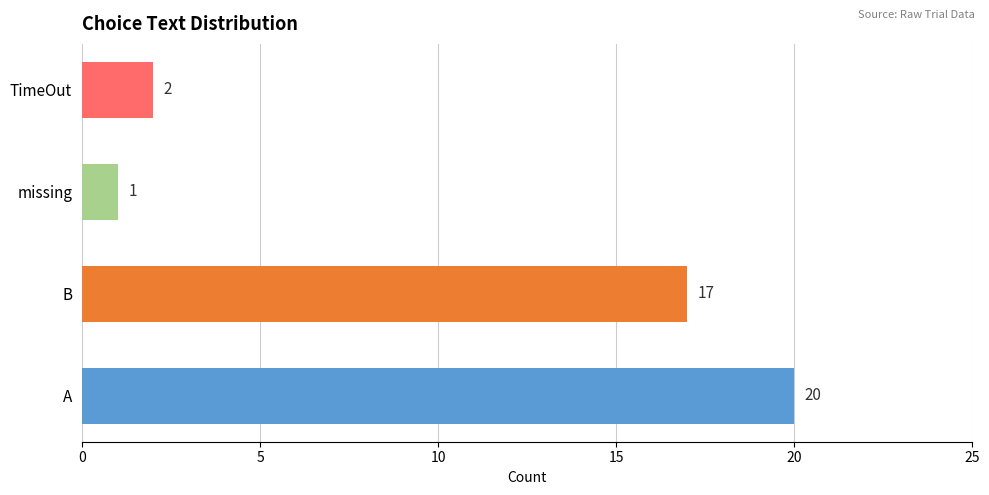

Reading right to left, list all the values displayed in this chart.

2	1	17	20